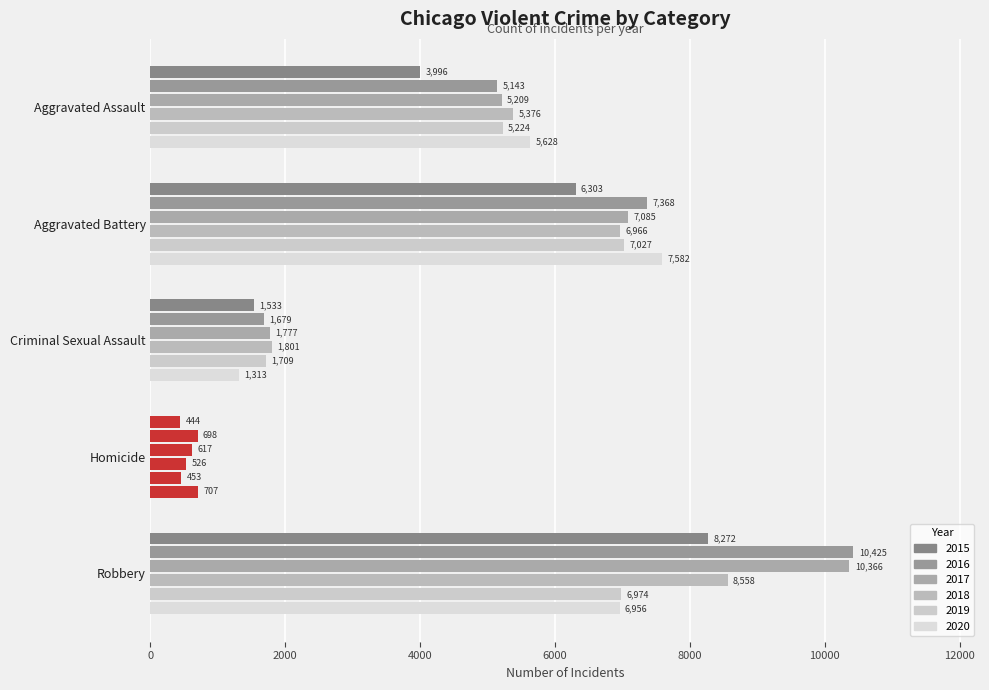

Is it true that 2016 equals 698 at Homicide?

True